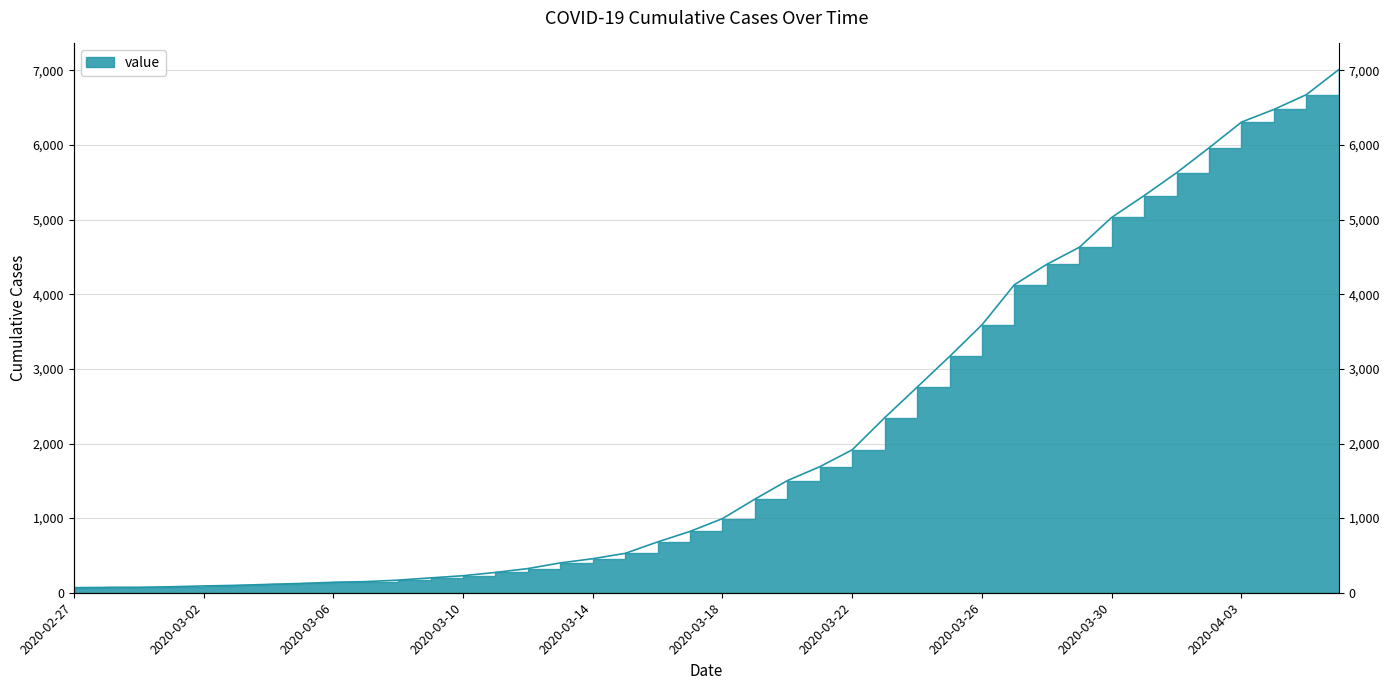

Reading left to right, transcribe all the data shown in this chart.

2020-02-27=68	2020-02-28=71	2020-02-29=72	2020-03-01=80	2020-03-02=91	2020-03-03=99	2020-03-04=112	2020-03-05=124	2020-03-06=140	2020-03-07=149	2020-03-08=169	2020-03-09=199	2020-03-10=228	2020-03-11=272	2020-03-12=324	2020-03-13=400	2020-03-14=456	2020-03-15=528	2020-03-16=681	2020-03-17=822	2020-03-18=994	2020-03-19=1255	2020-03-20=1503	2020-03-21=1689	2020-03-22=1916	2020-03-23=2346	2020-03-24=2755	2020-03-25=3167	2020-03-26=3591	2020-03-27=4129	2020-03-28=4402	2020-03-29=4630	2020-03-30=5031	2020-03-31=5323	2020-04-01=5629	2020-04-02=5963	2020-04-03=6308	2020-04-04=6478	2020-04-05=6676	2020-04-06=7012